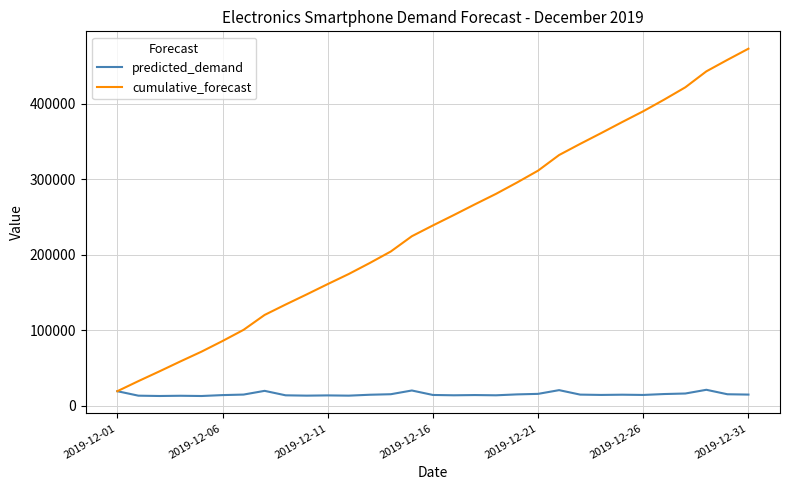

What is the maximum value shown in the chart?

473184.2